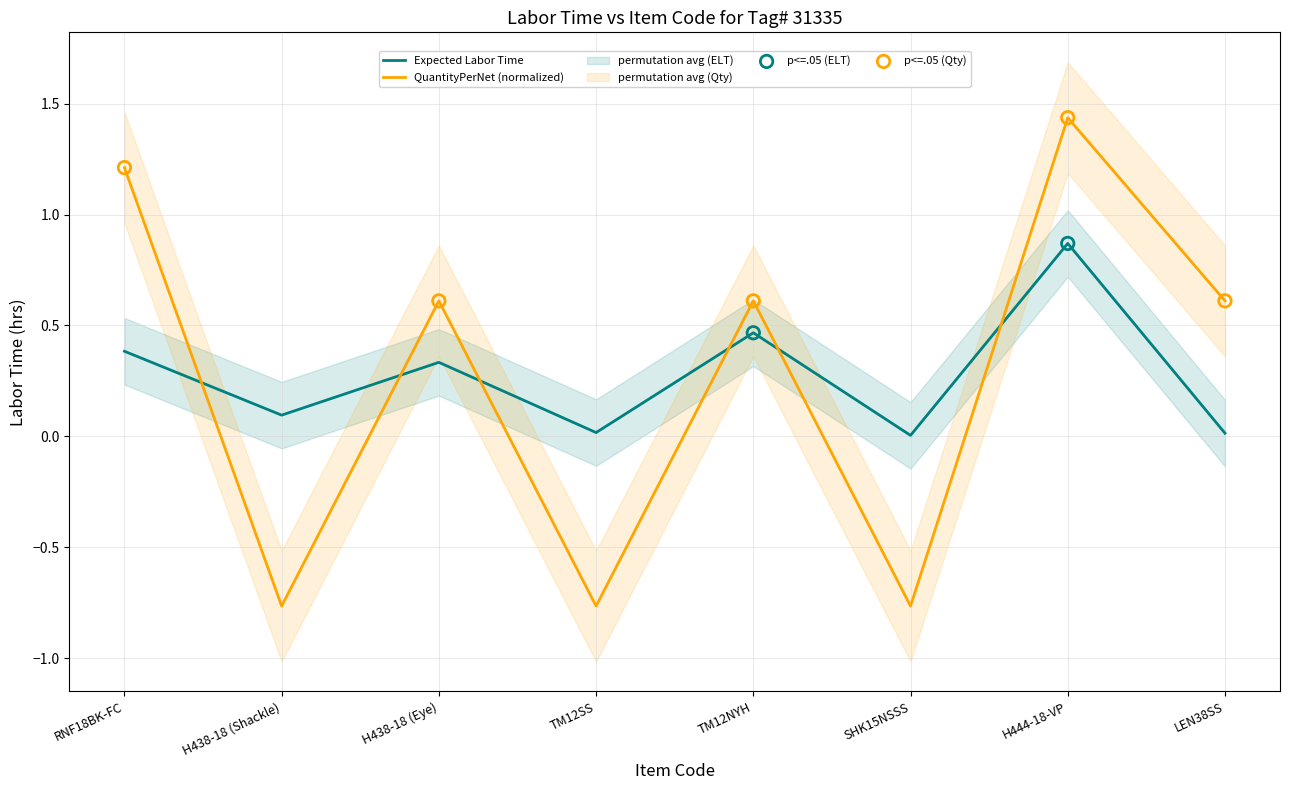

What is the change in value from RNF18BK-FC to TM12NYH?

+0.1